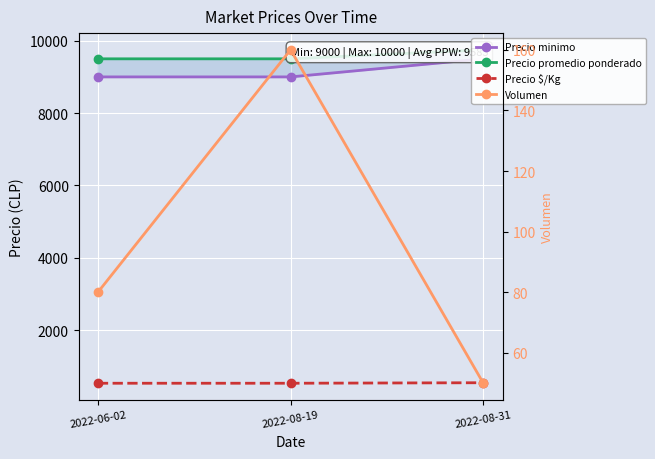

Which category has the lowest value in the Precio minimo series?

2022-06-02